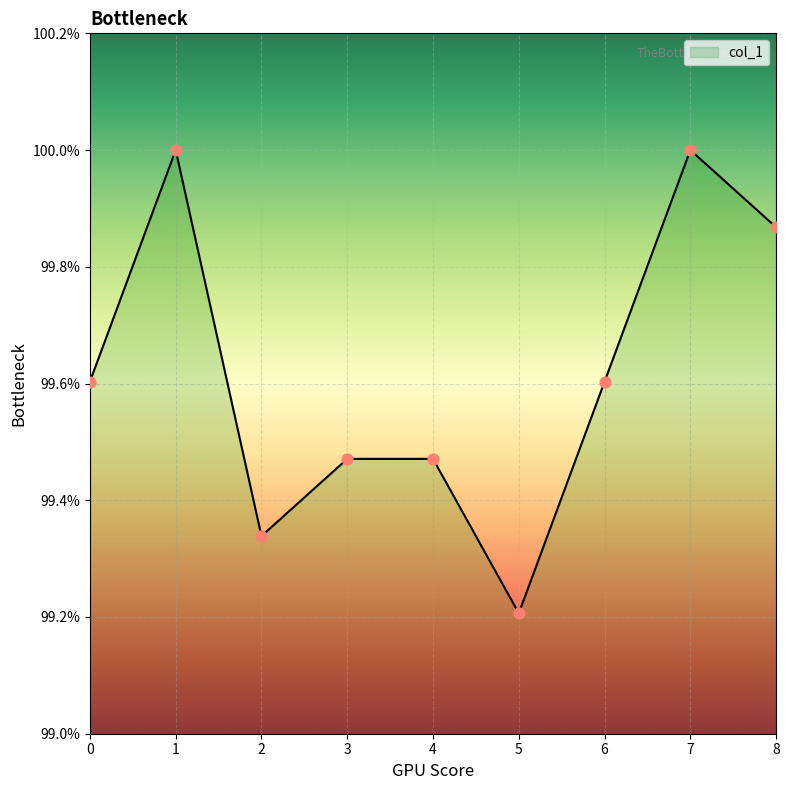

Which has a higher value, 5 or 8?

8